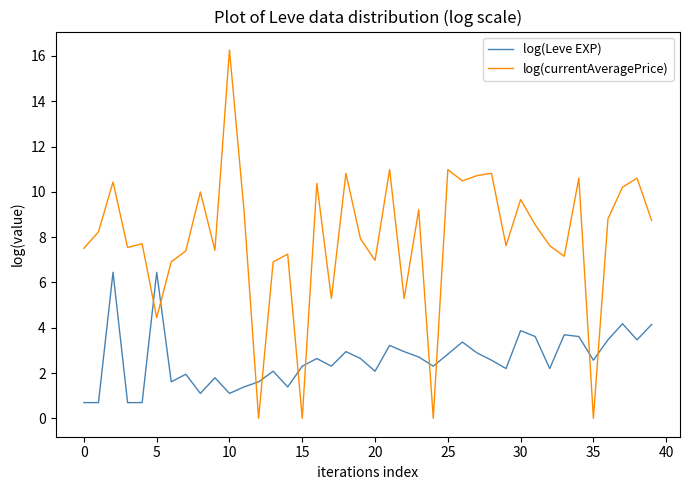

Which series has the widest spread of values?

log(currentAveragePrice)